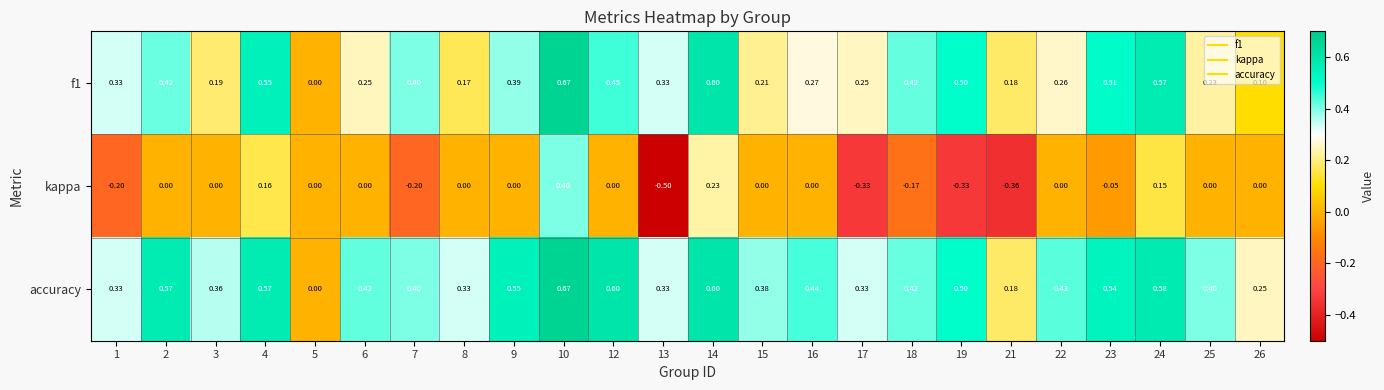

How many series are shown in this chart?

3